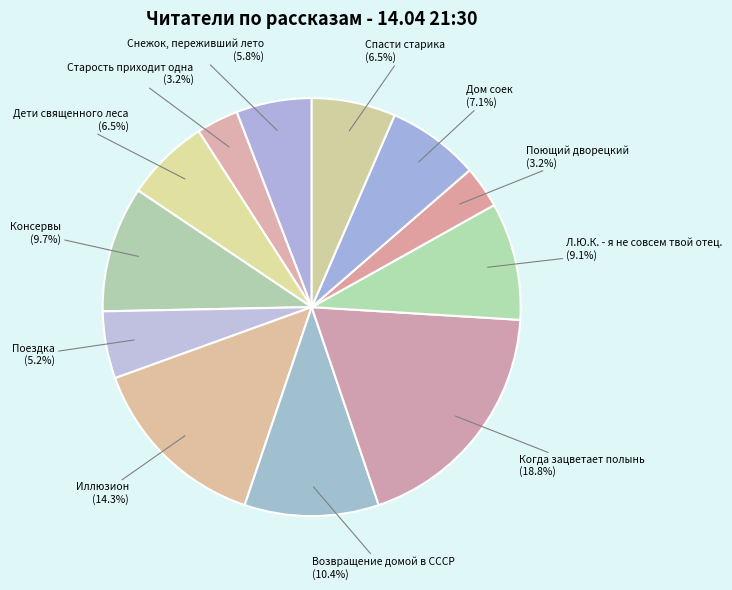

Does Когда зацветает полынь account for over 50% of the chart?

No